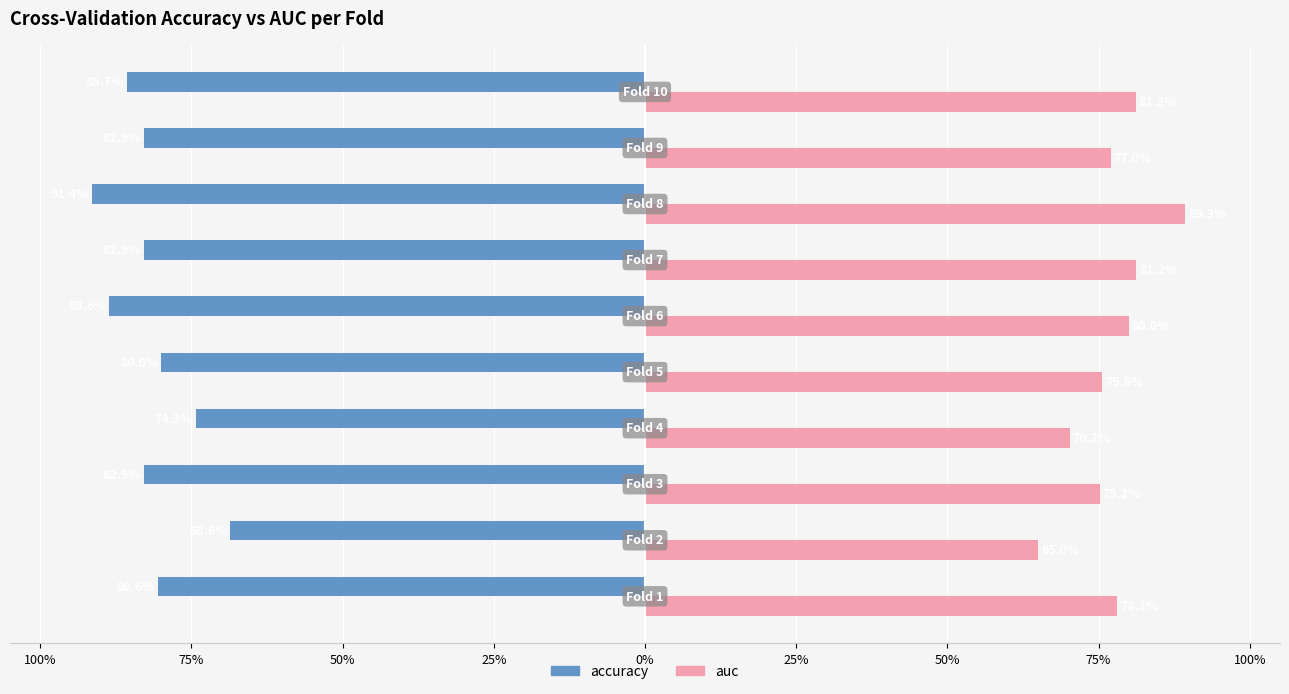

What are all the series names shown in the legend?

accuracy, auc